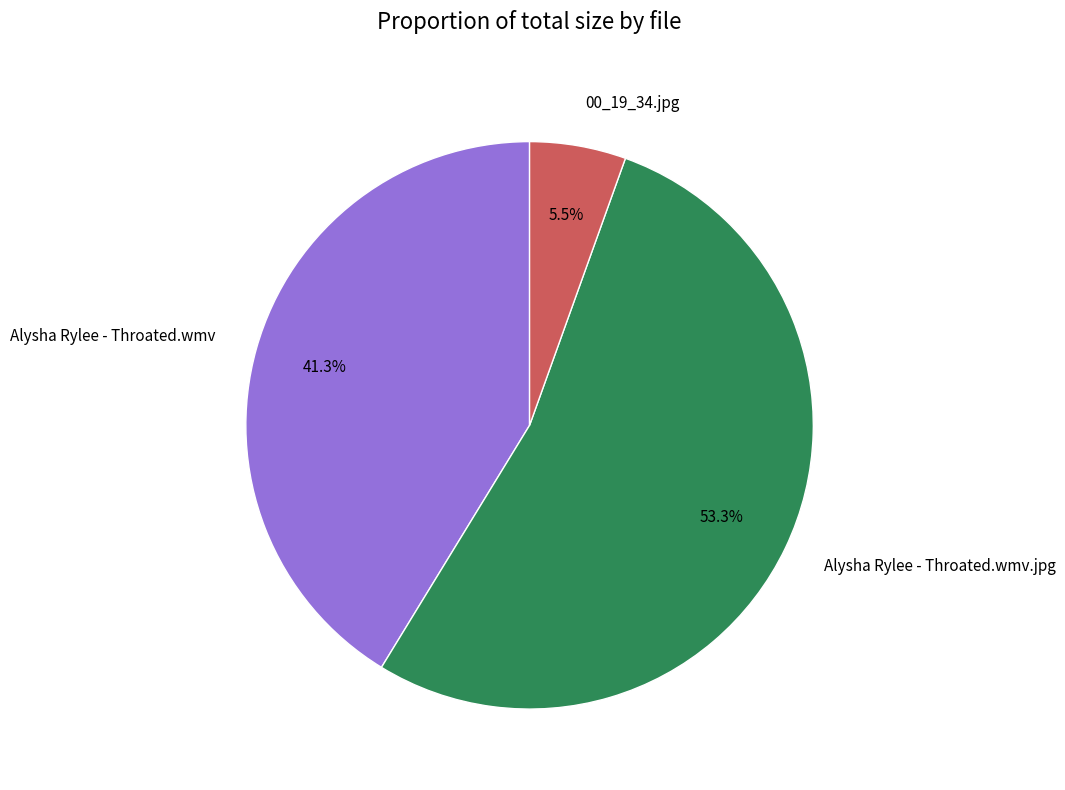

Is it true that Alysha Rylee - Throated.wmv.jpg is 53% of the pie?

True